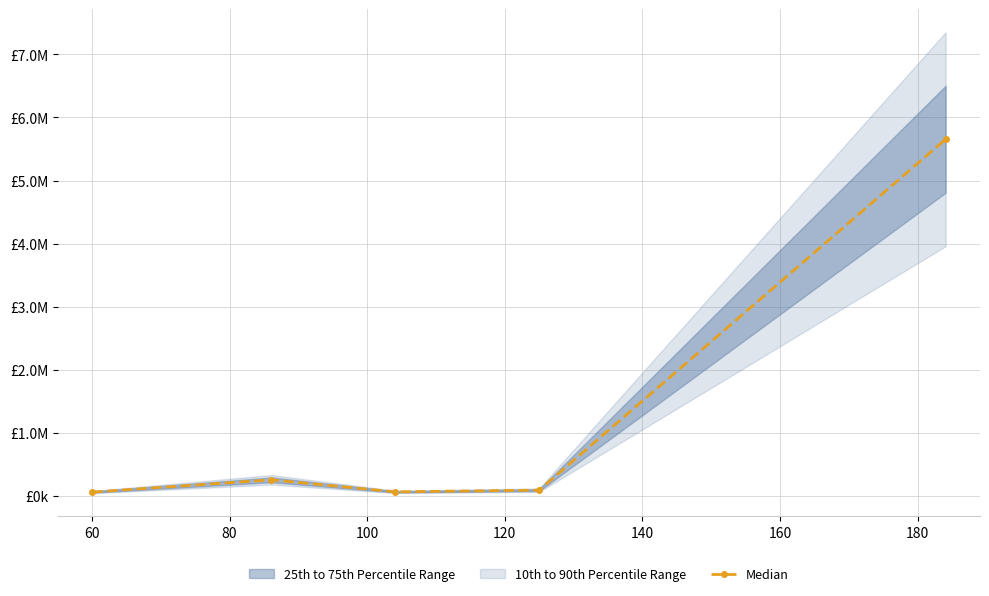

Reading left to right, what are all the values shown in this chart?

58989.9	252950.5	62077.6	89177.1	5654586.0